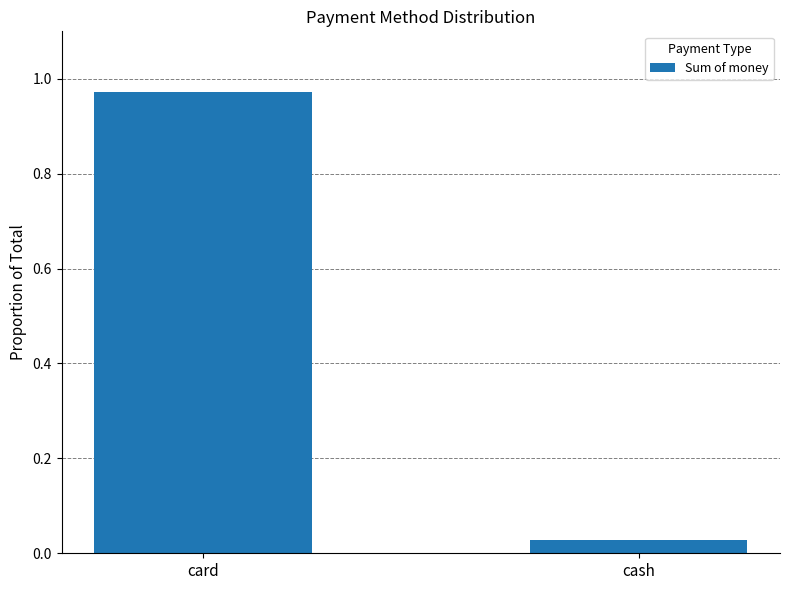

The value at card is 0.4. True or false?

False